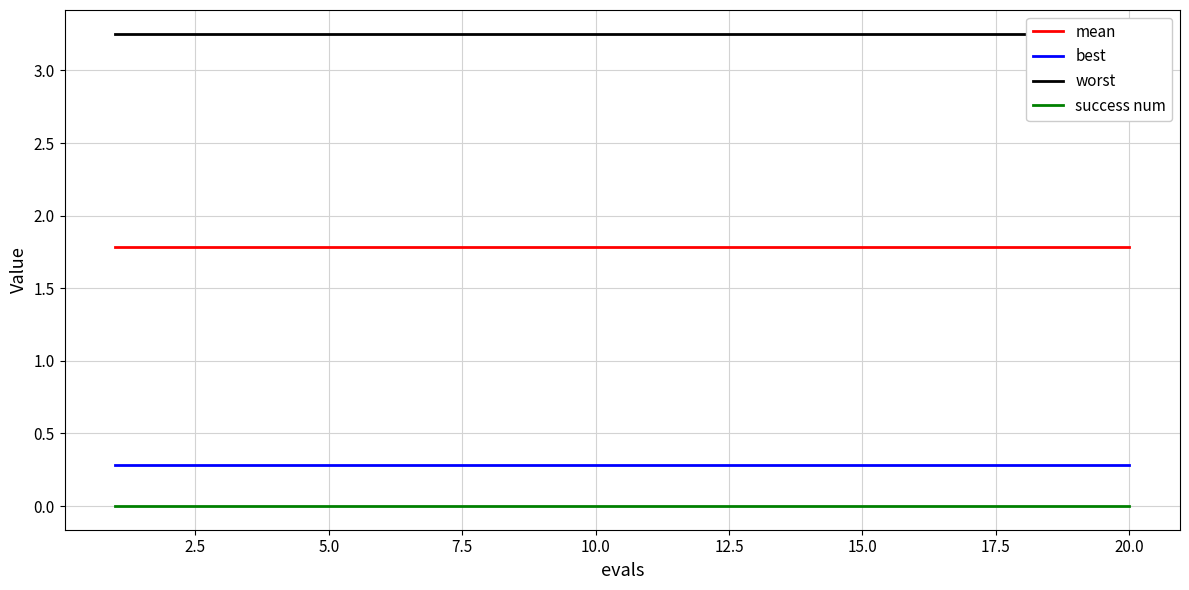

True or false: success num and best intersect in this chart.

False